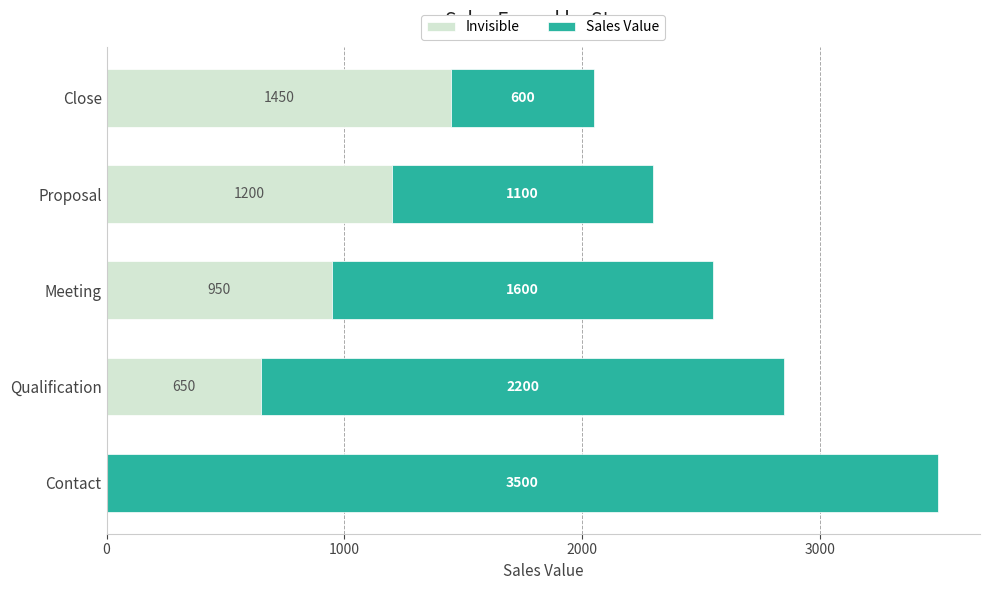

What are all the series names shown in the legend?

Invisible, Sales Value